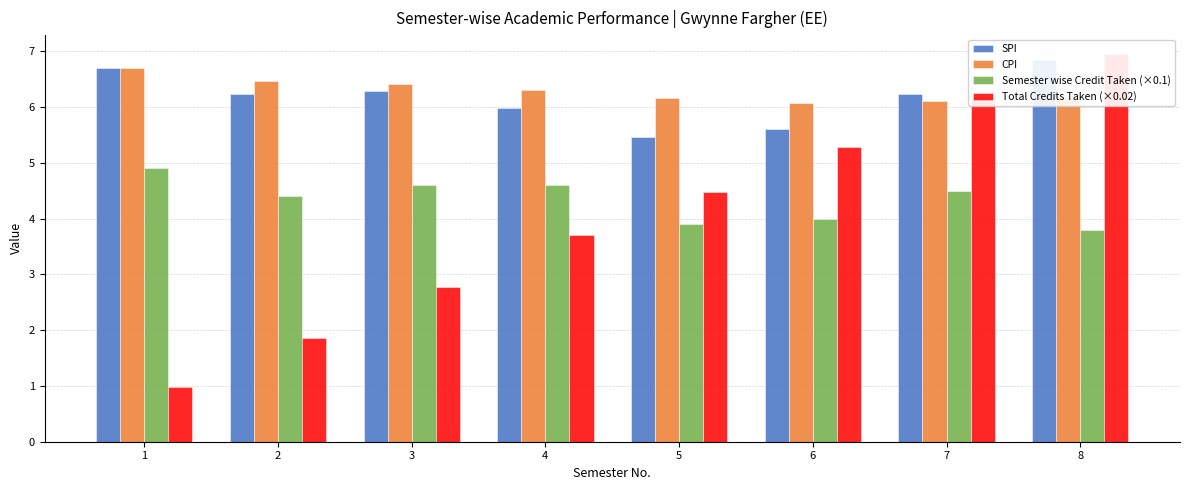

Does the chart contain any negative values?

No